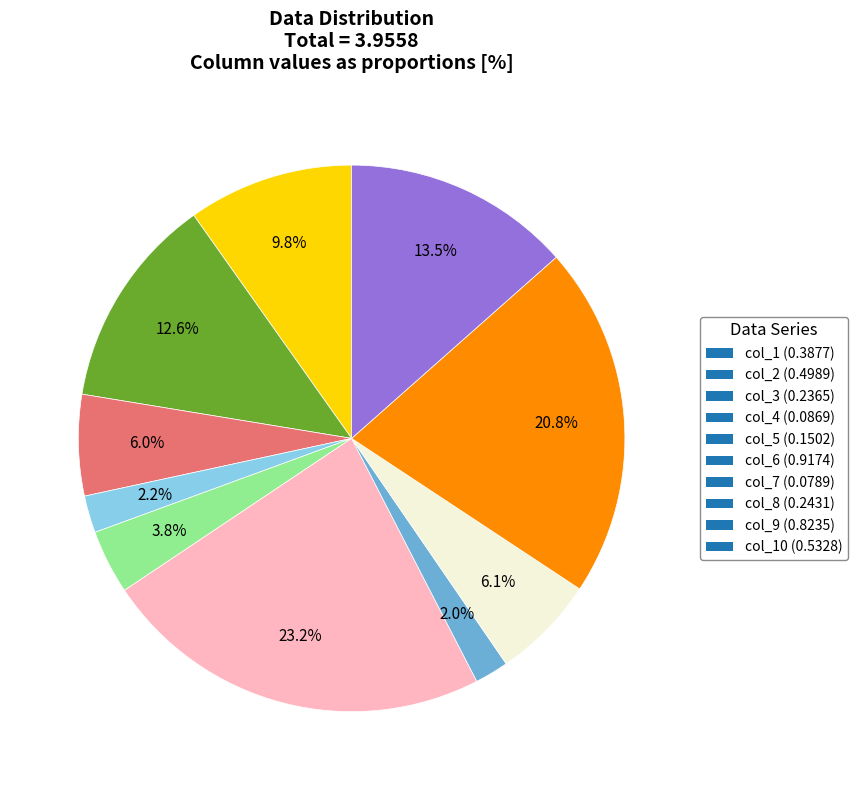

Do col_4 (0.0869) and col_2 (0.4989) together represent more than half of the pie?

No